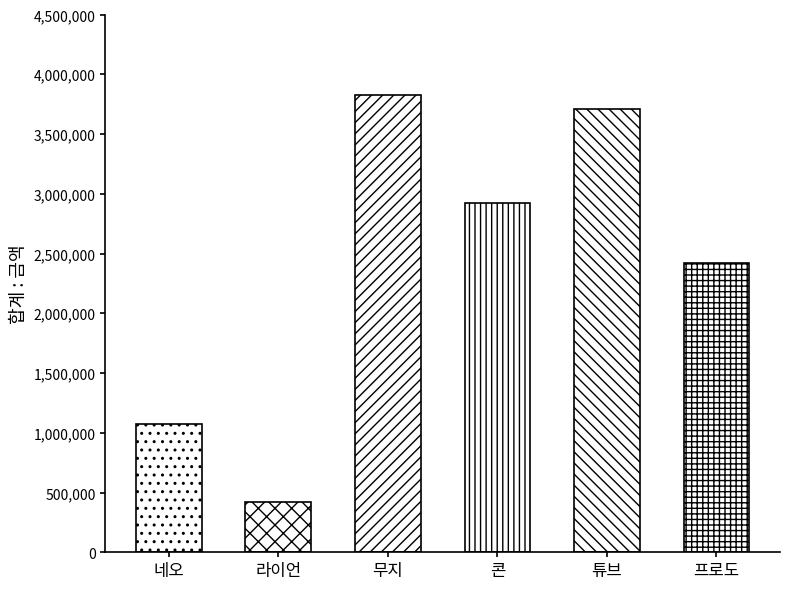

What is the maximum value shown in the chart?

3829546